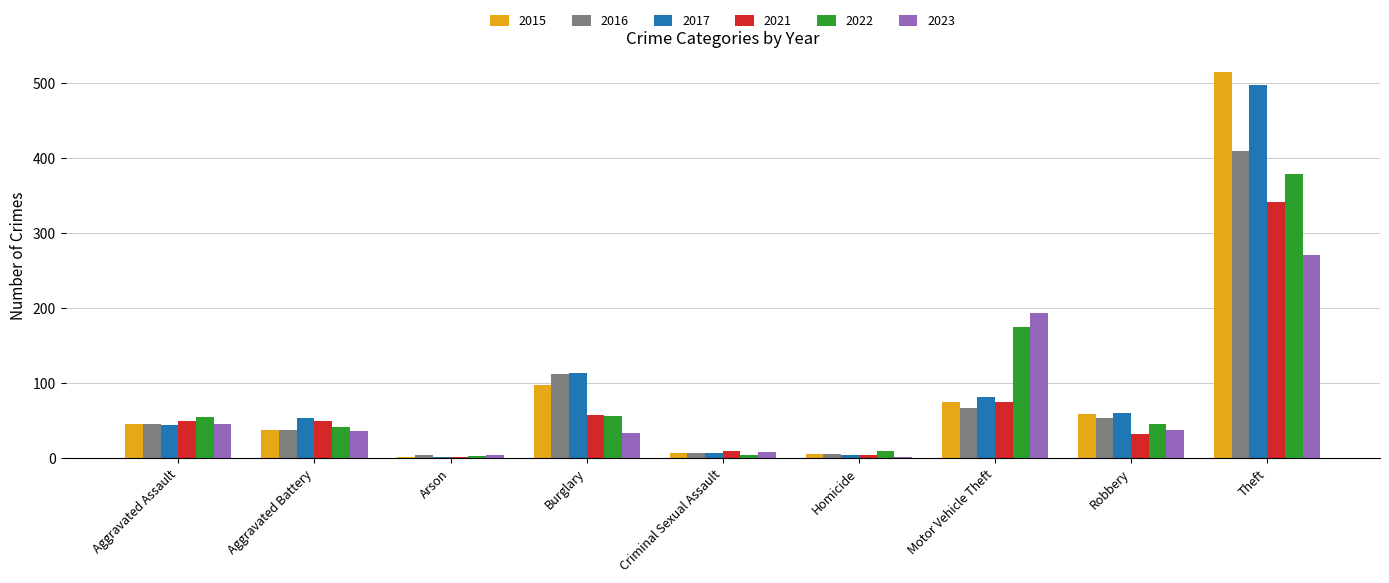

At which label does 2022 reach its peak?

Theft